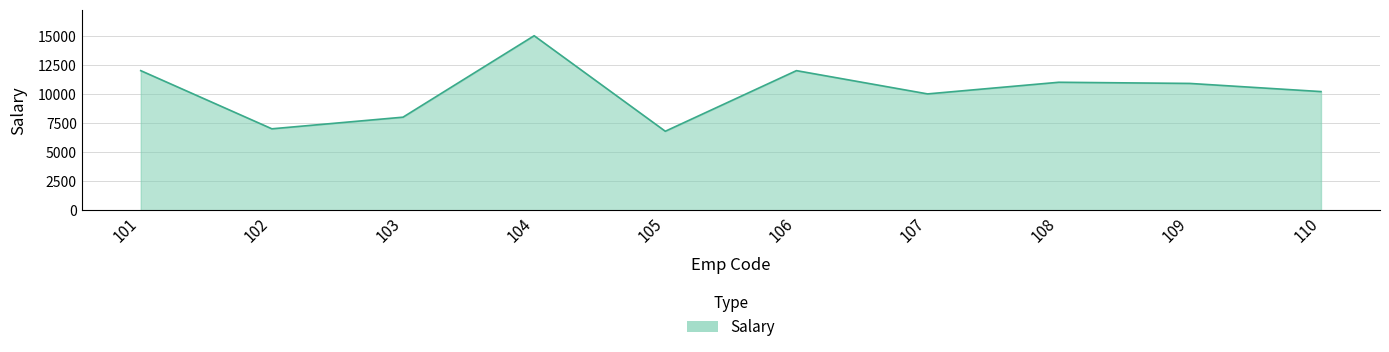

Between 107 and 101, which is larger?

101